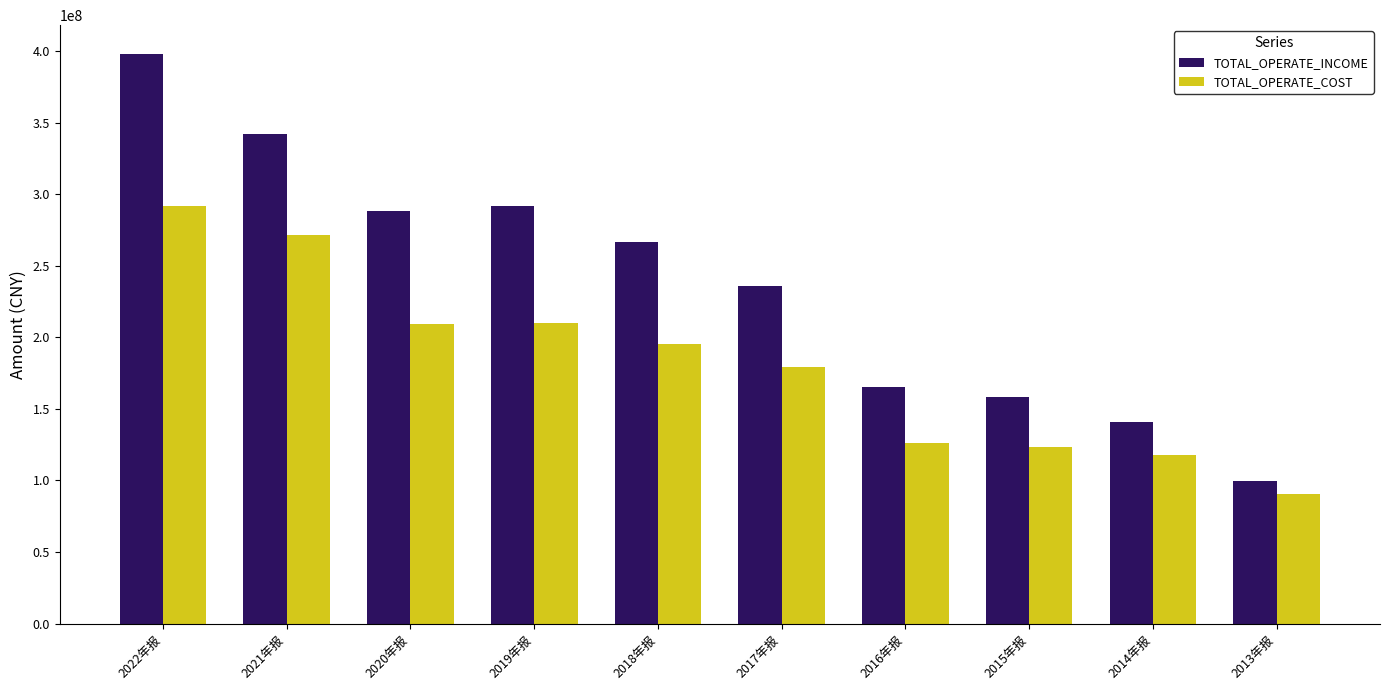

At how many categories does at least one series exceed 352191055?

1